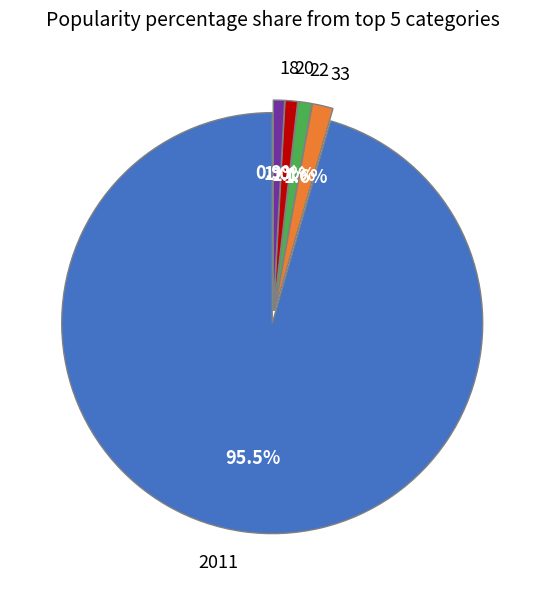

What percentage is the 20 slice, to the nearest percent?

1%